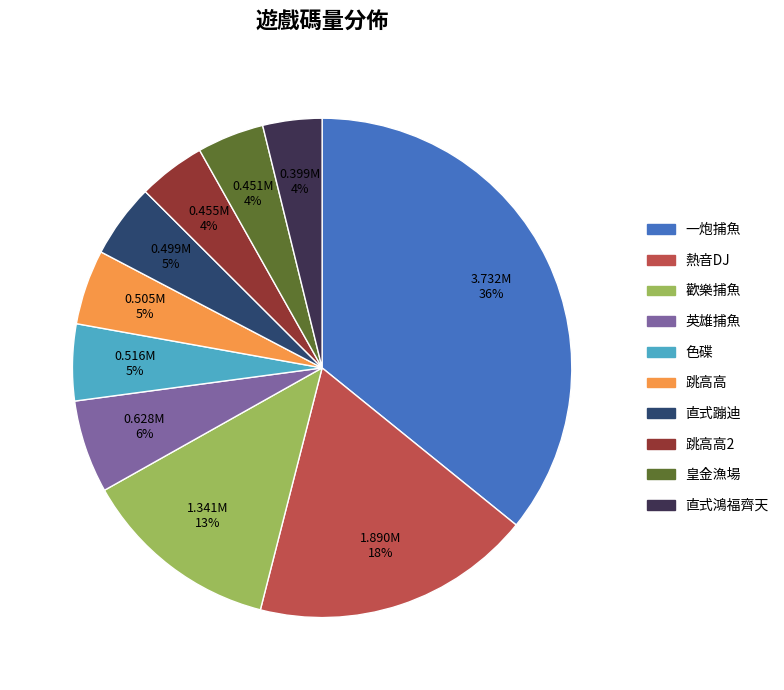

Does any single category account for the majority?

No